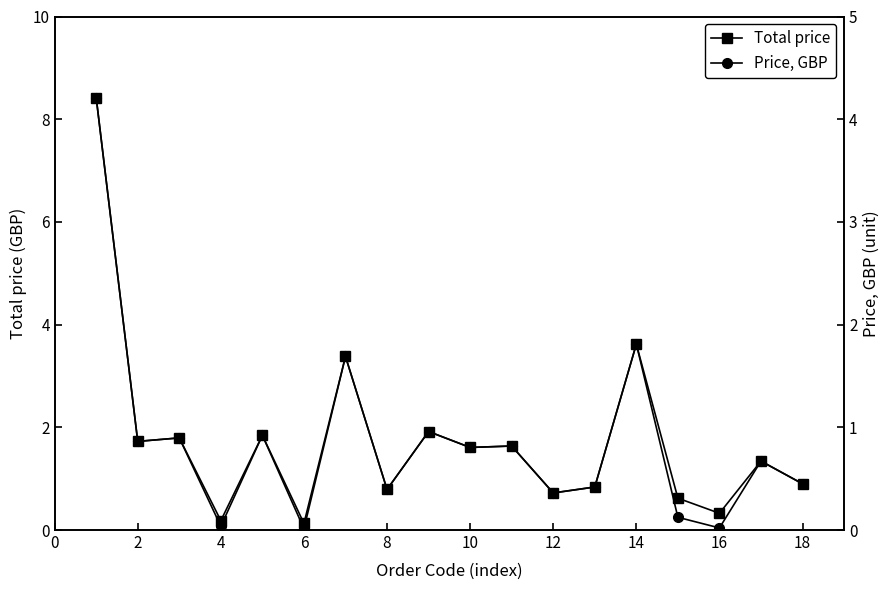

The Price, GBP series shows 0.0 at 4. True or false?

True